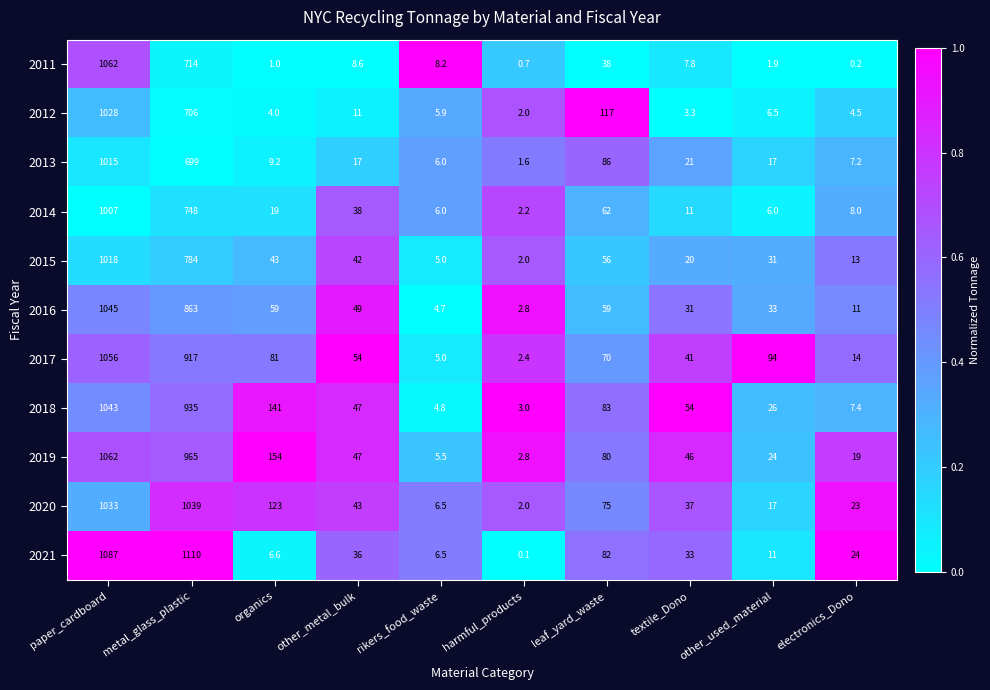

Which series has the largest total across all categories?

2019